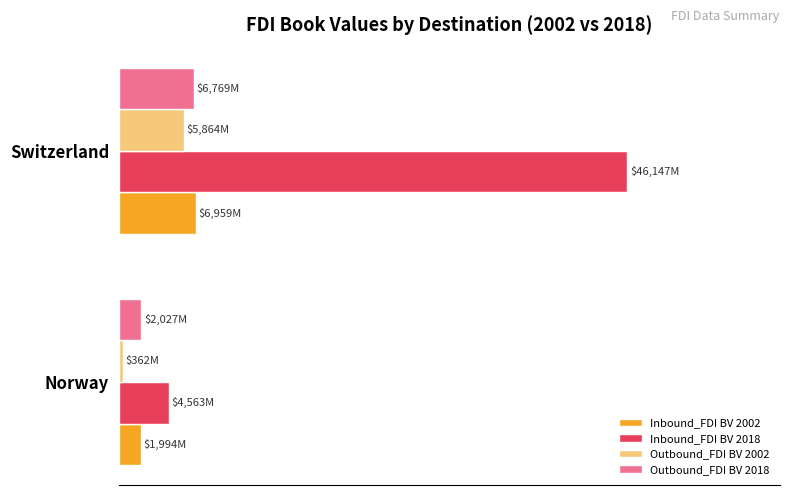

What are all the series names shown in the legend?

Inbound_FDI BV 2002, Inbound_FDI BV 2018, Outbound_FDI BV 2002, Outbound_FDI BV 2018